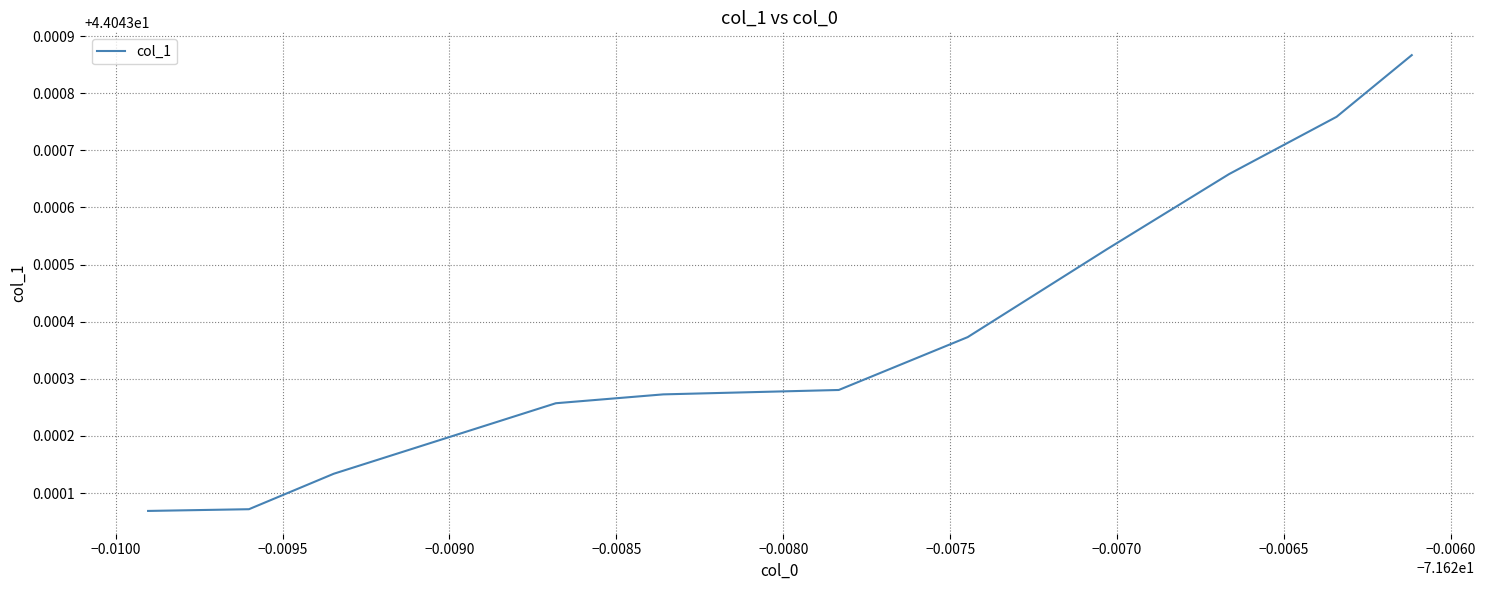

Does the chart display data point markers on the line(s)?

No